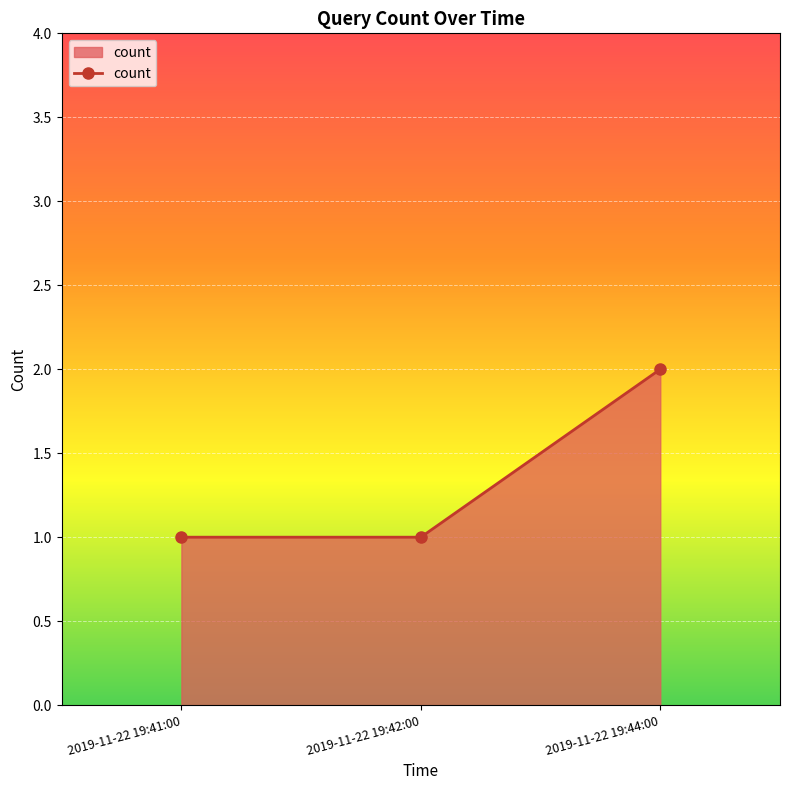

How many lines are shown in the chart?

1